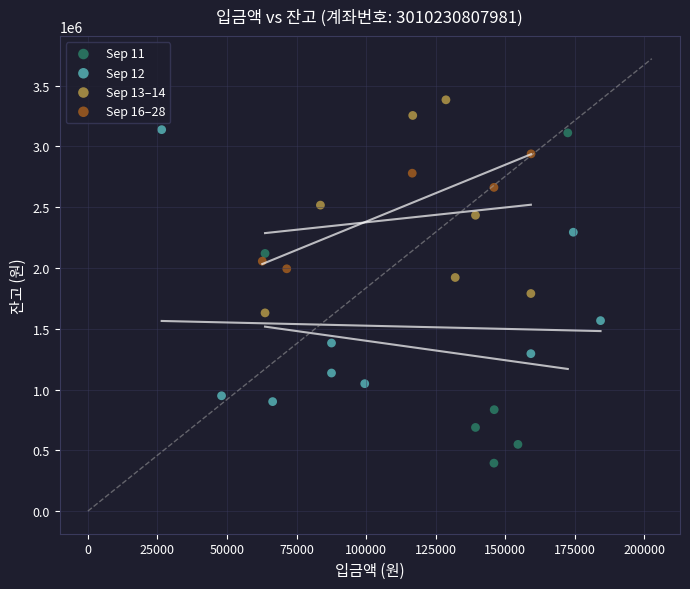

Which series reaches the minimum Y coordinate?

Sep 11